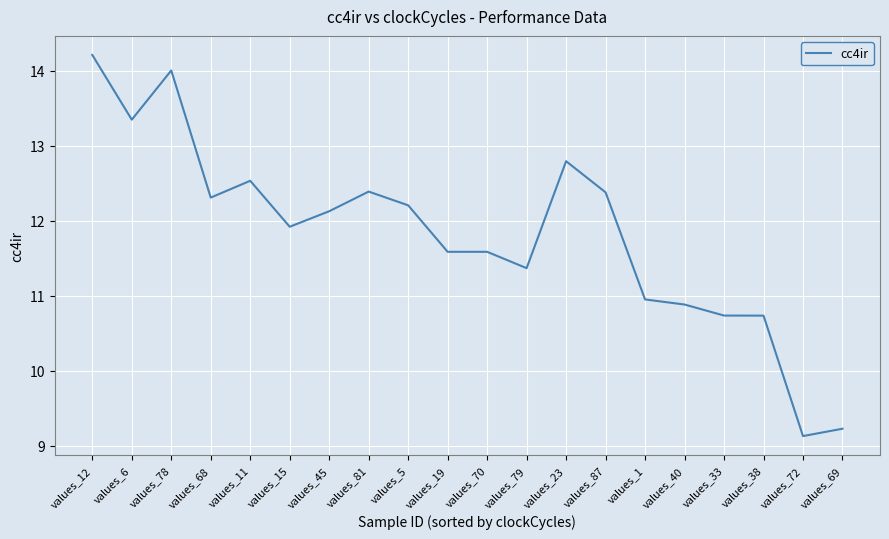

At which label is the value closest to 11?

values_1